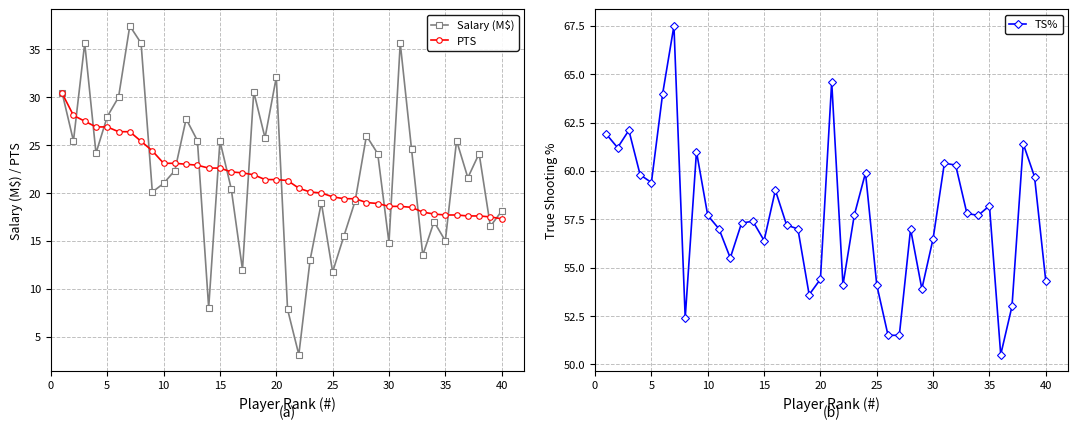

What is the sum of all Salary (M$) values?

883.5